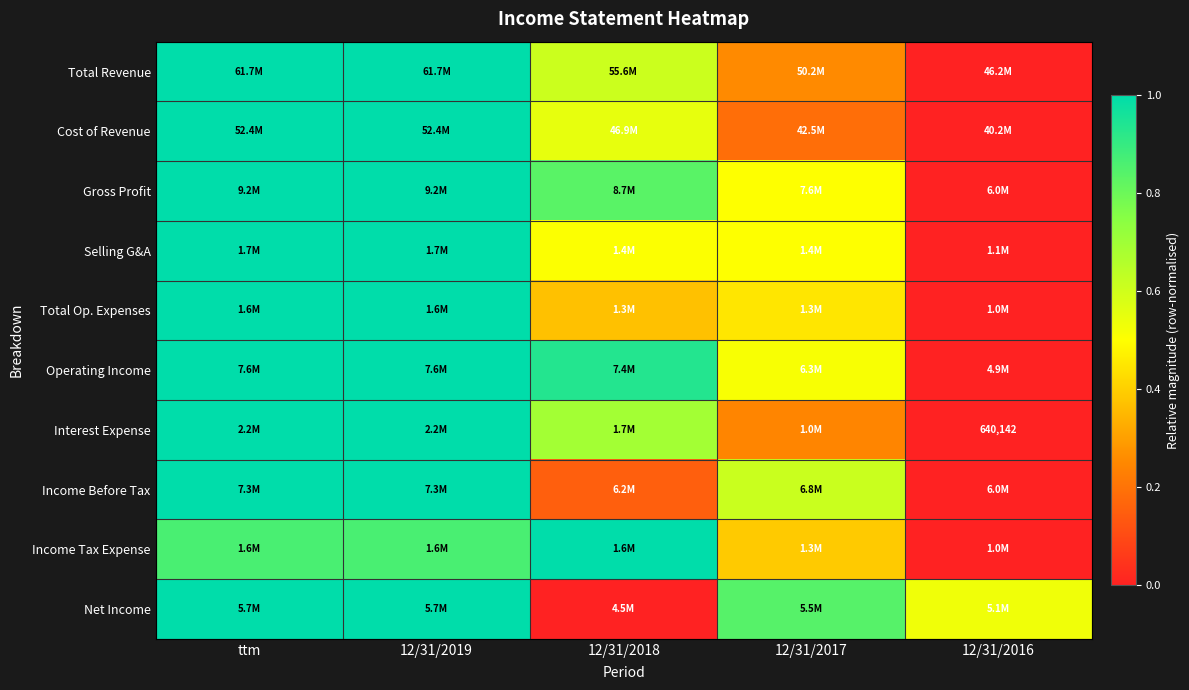

The value of Gross Profit at 12/31/2016 is 0.0. True or false?

True